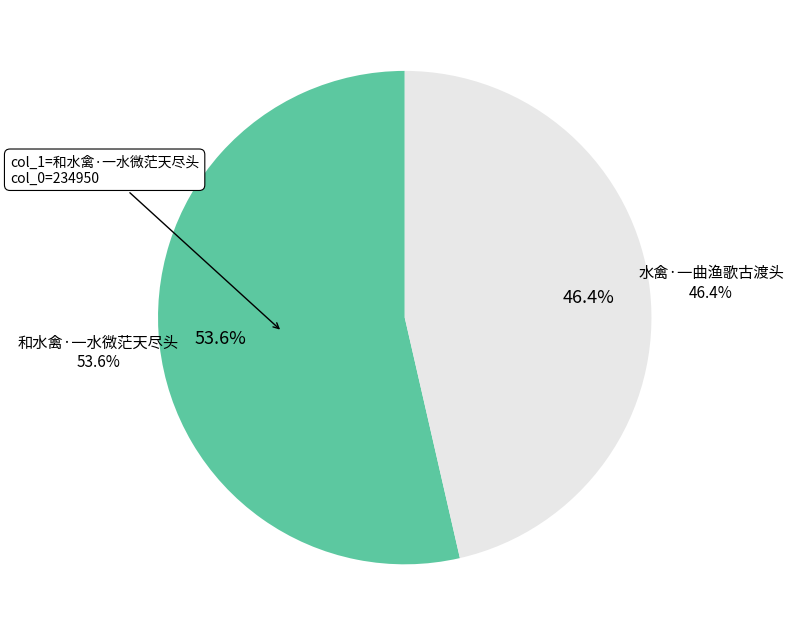

To the nearest percent, what portion does 和水禽·一水微茫天尽头 represent?

54%